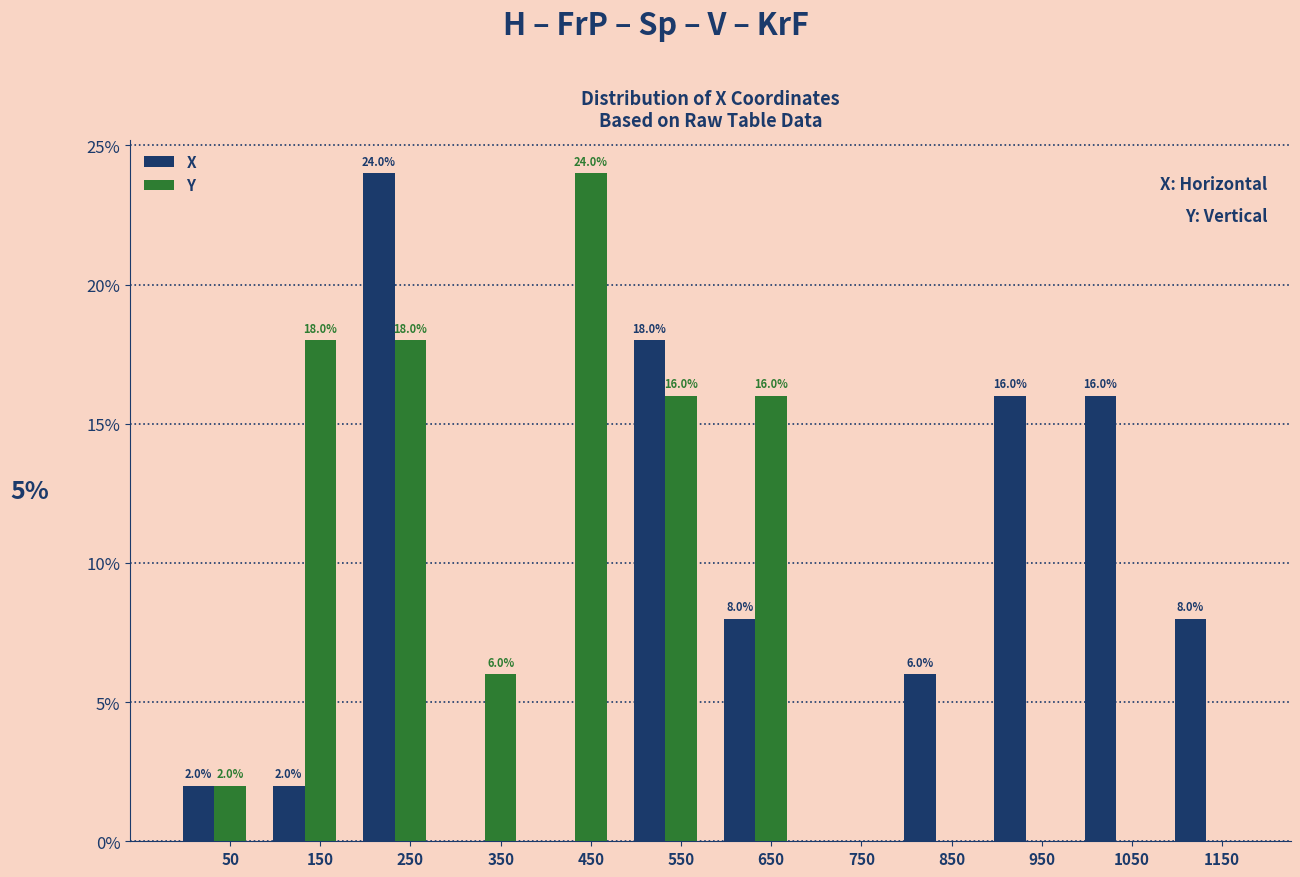

Which series changed the most between 250 and 750?

X